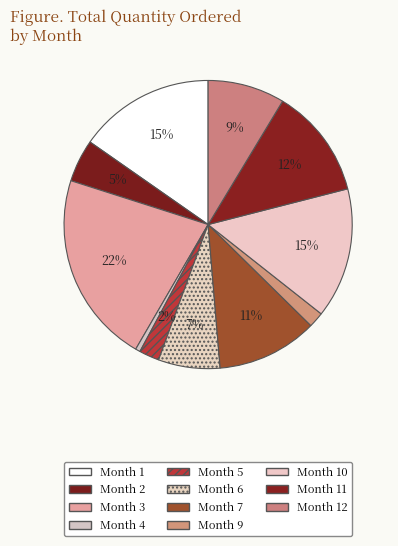

Is there any slice that represents more than half of the pie?

No